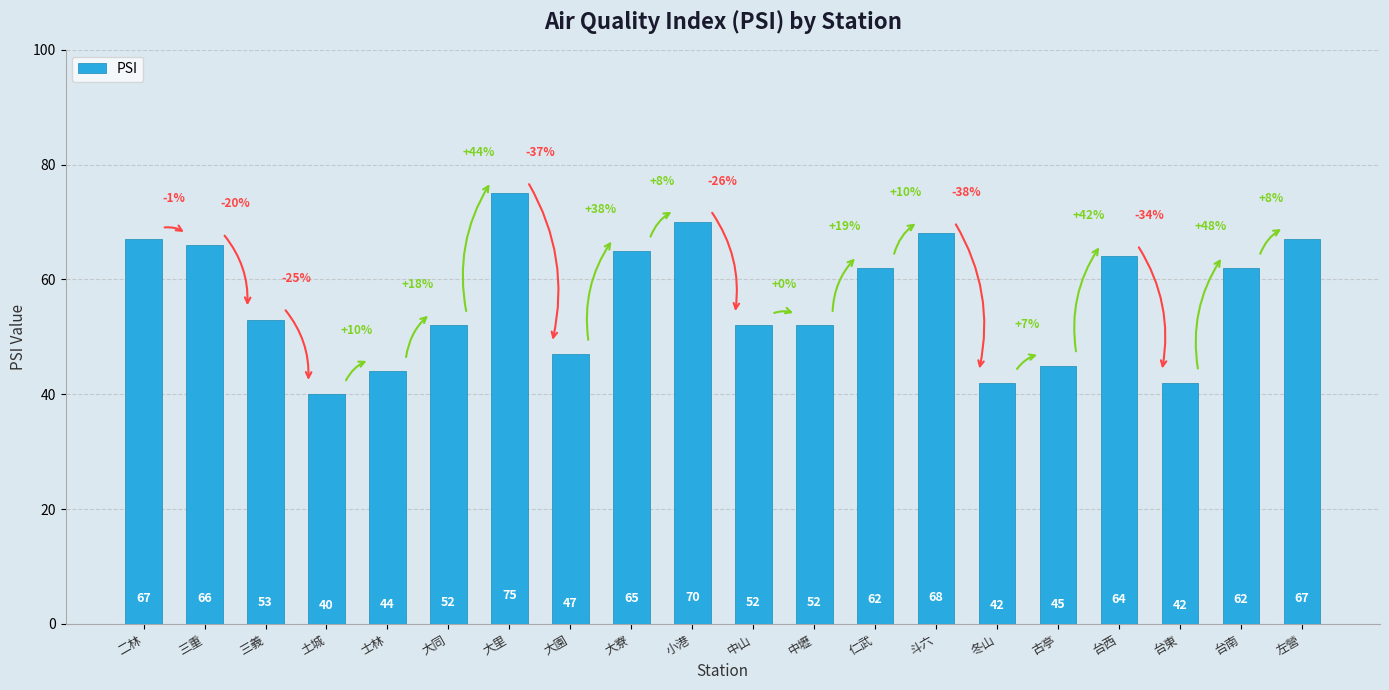

How many data points does each series have?

20